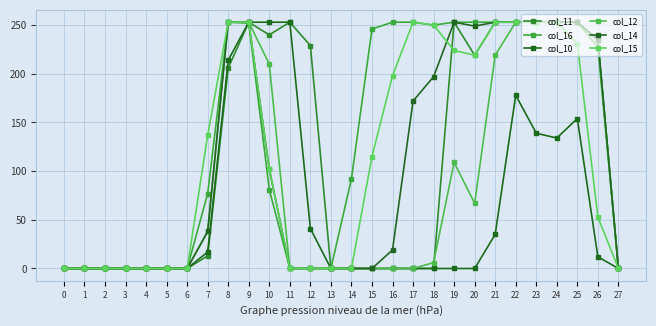

List the labels in order of col_12 value, largest first.

8, 9, 22, 23, 24, 25, 26, 21, 10, 19, 20, 7, 18, 0, 1, 2, 3, 4, 5, 6, 11, 12, 13, 14, 15, 16, 17, 27